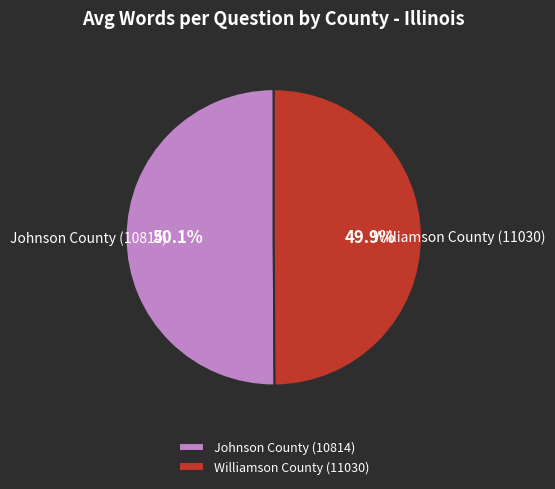

Approximately how many times larger is the value at Johnson County (10814) compared to Williamson County (11030)?

1.0